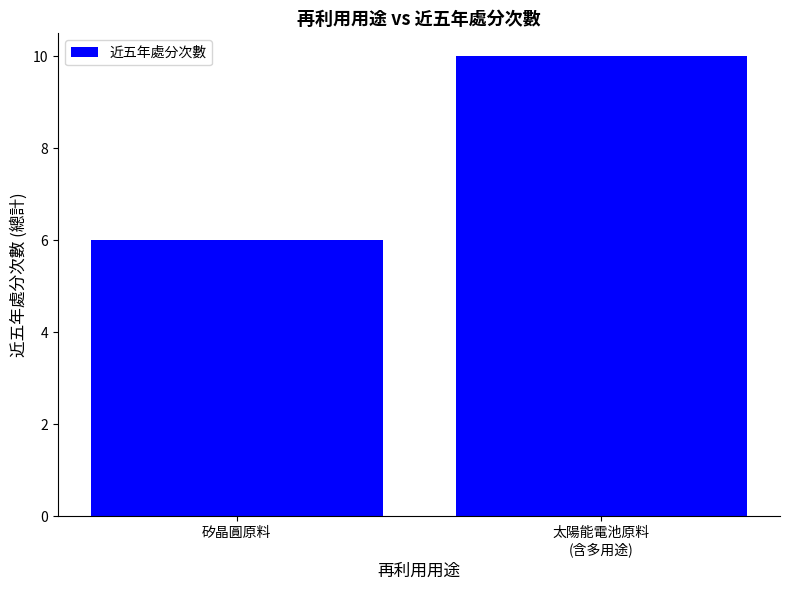

What is the sum of all values?

16